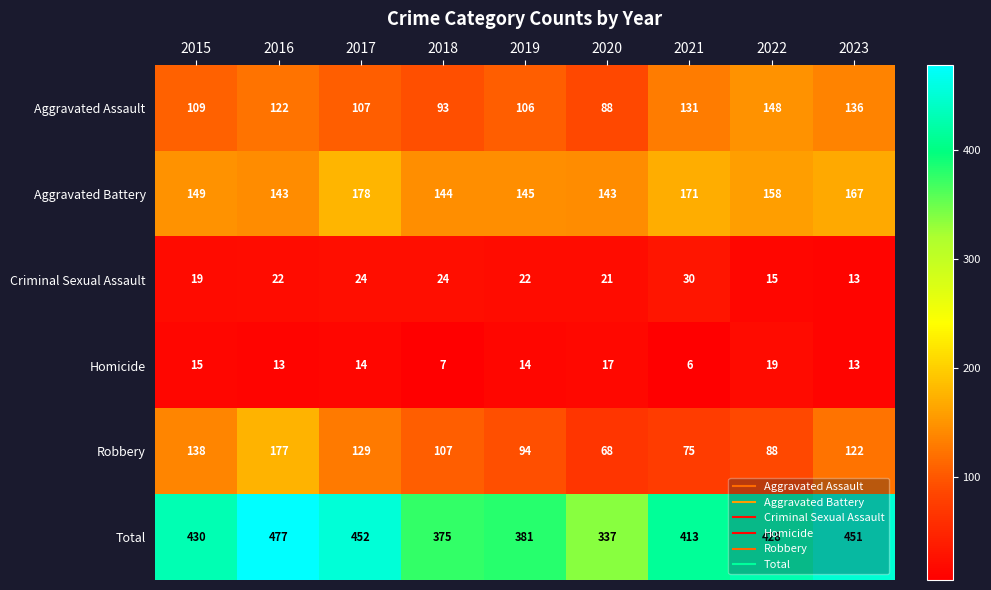

What is the difference between the maximum and minimum values in the Criminal Sexual Assault series?

17